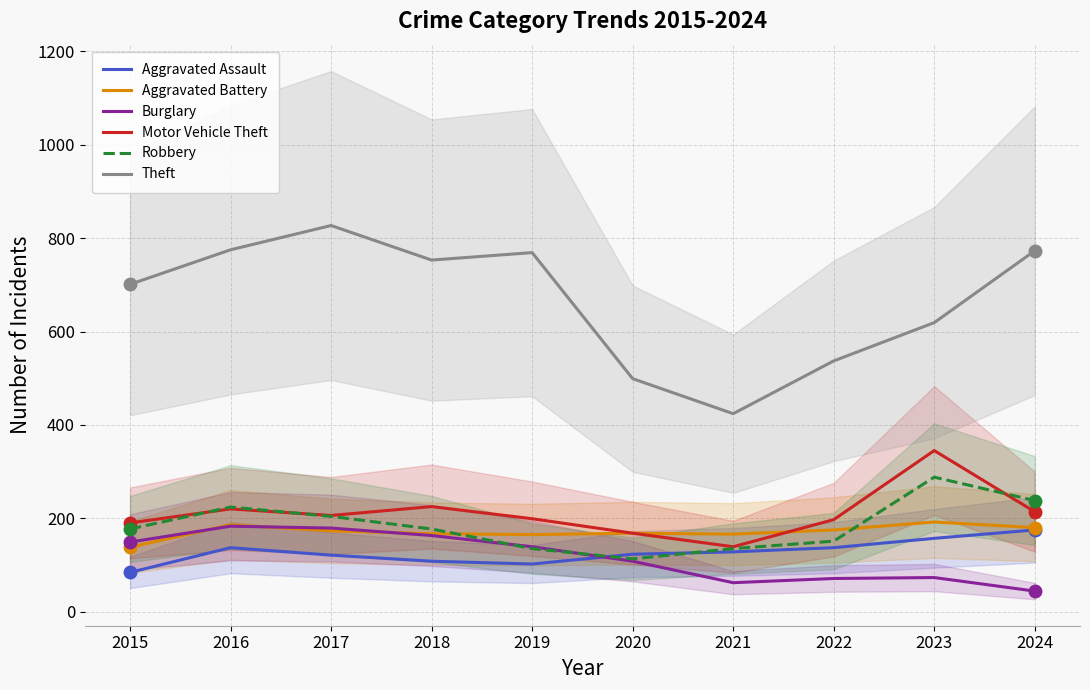

Between 2022 and 2023, which series saw the biggest shift?

Motor Vehicle Theft